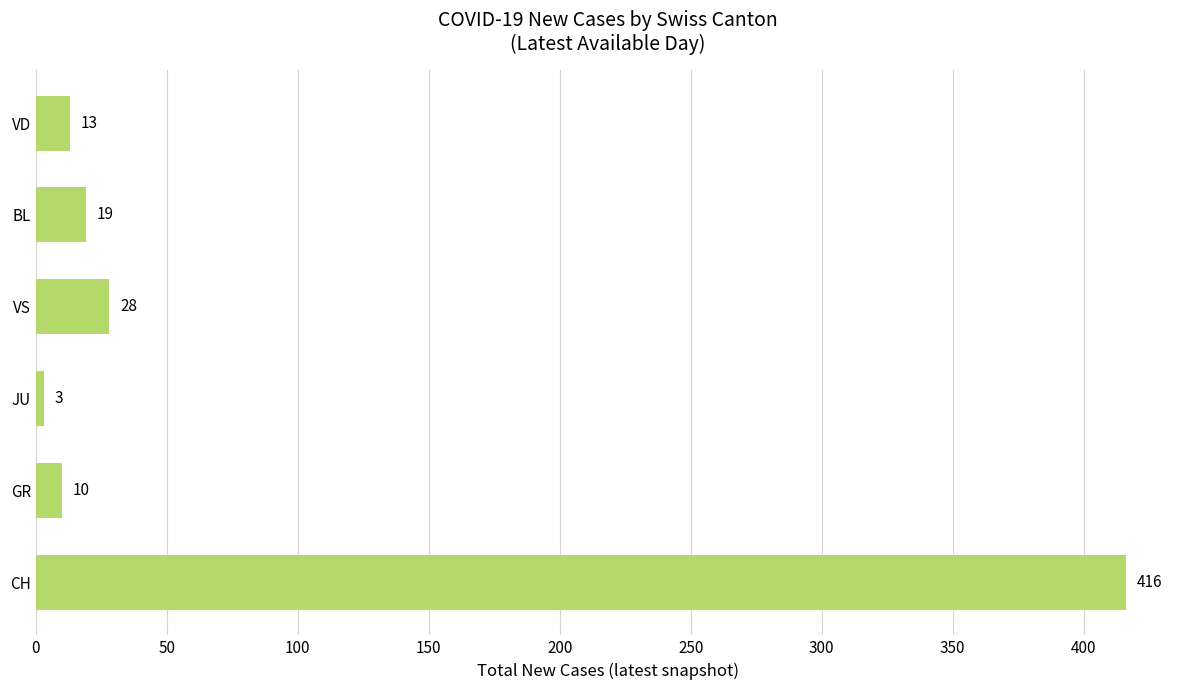

Are the bars horizontal?

Yes